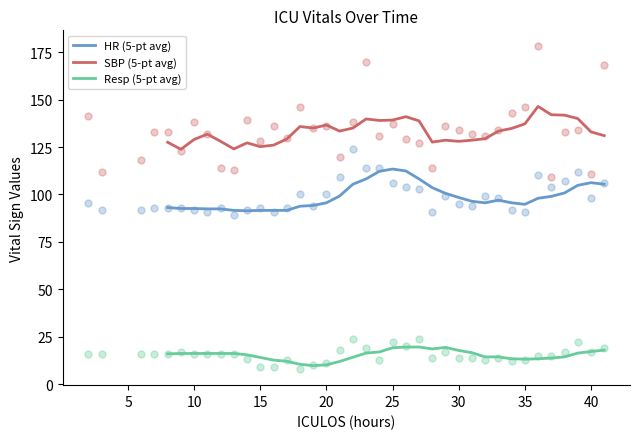

Which series reaches the minimum Y coordinate?

Resp (5-pt avg)